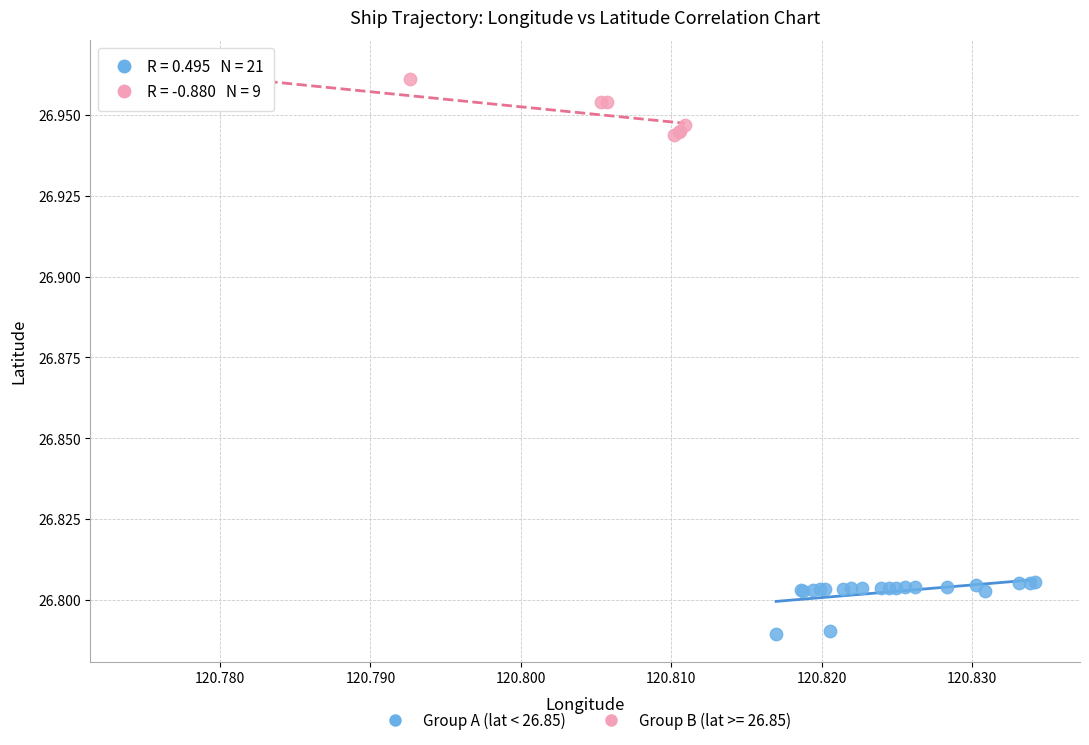

Which series reaches the maximum Y coordinate?

Group B (lat >= 26.85)